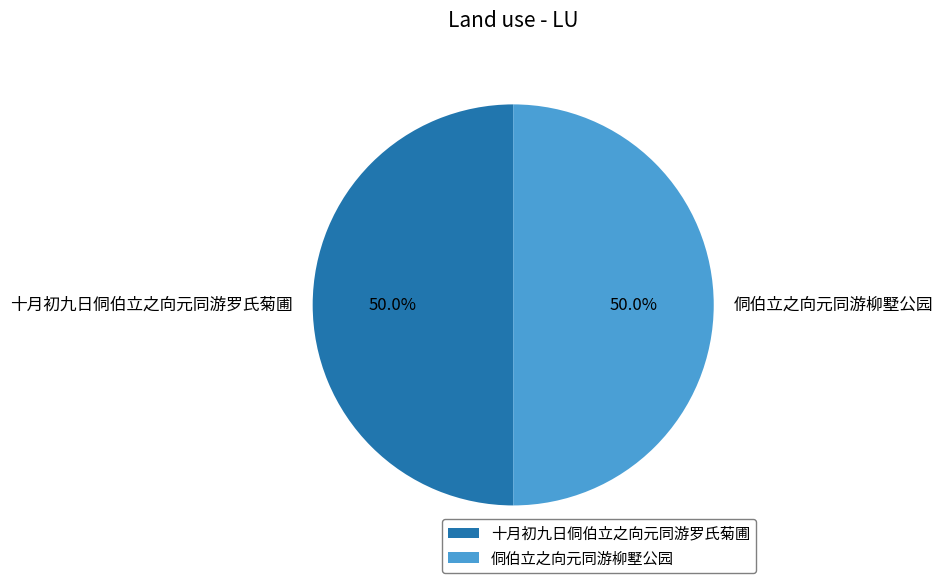

Combined, do 十月初九日侗伯立之向元同游罗氏菊圃 and 侗伯立之向元同游柳墅公园 account for over 50%?

Yes